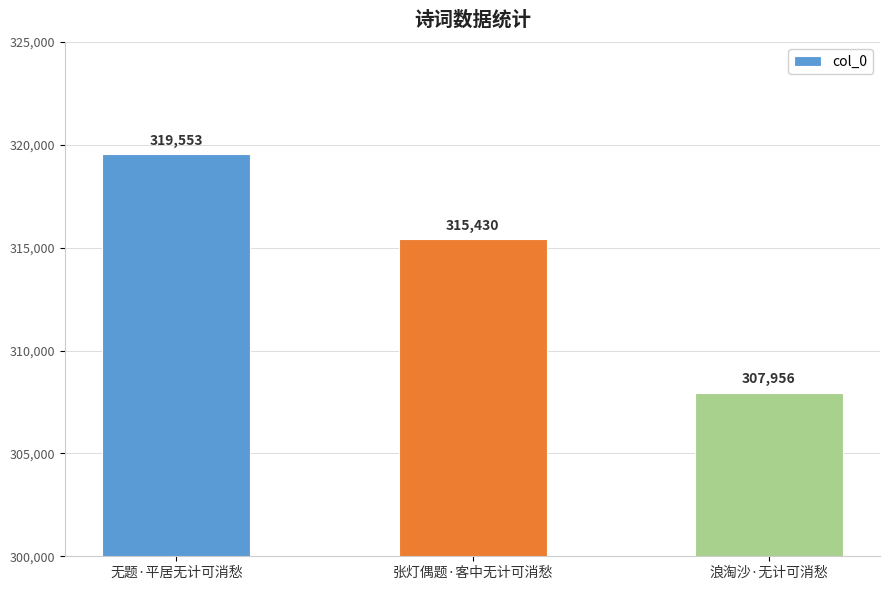

Rank the categories by value from highest to lowest.

无题·平居无计可消愁, 张灯偶题·客中无计可消愁, 浪淘沙·无计可消愁